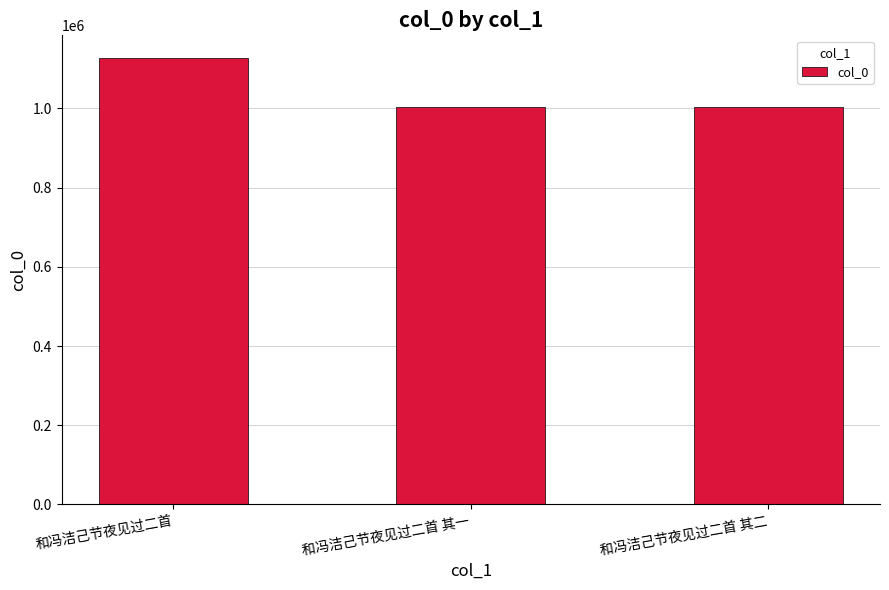

At which label does the data first exceed 1003830?

和冯洁己节夜见过二首